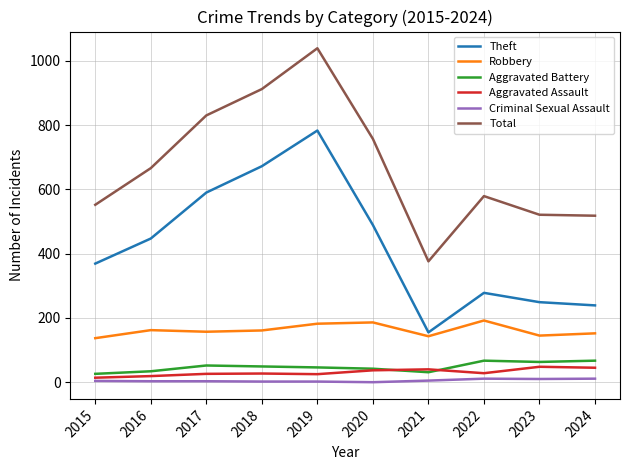

True or false: Aggravated Battery and Theft intersect in this chart.

False